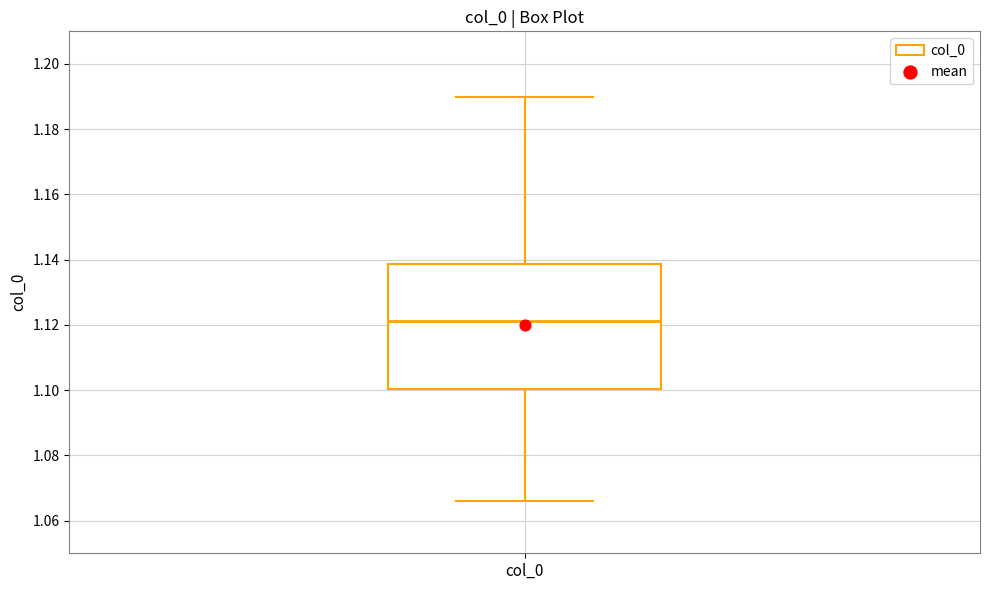

Transcribe this box plot: give where the median line is, the range the box spans, and where the two whiskers end, as read against the y-axis. The values are not printed on the chart, so give them approximately, as read against the axis.

median 1.122, box 1.100 to 1.138, whiskers 1.066 to 1.190